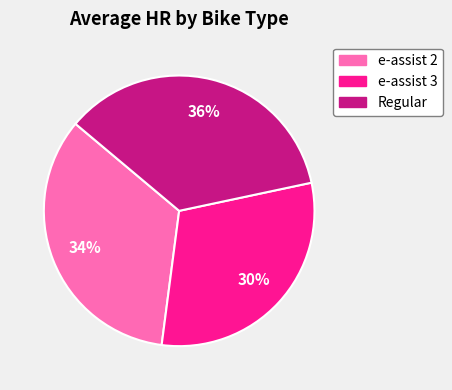

Is there any slice that represents more than half of the pie?

No